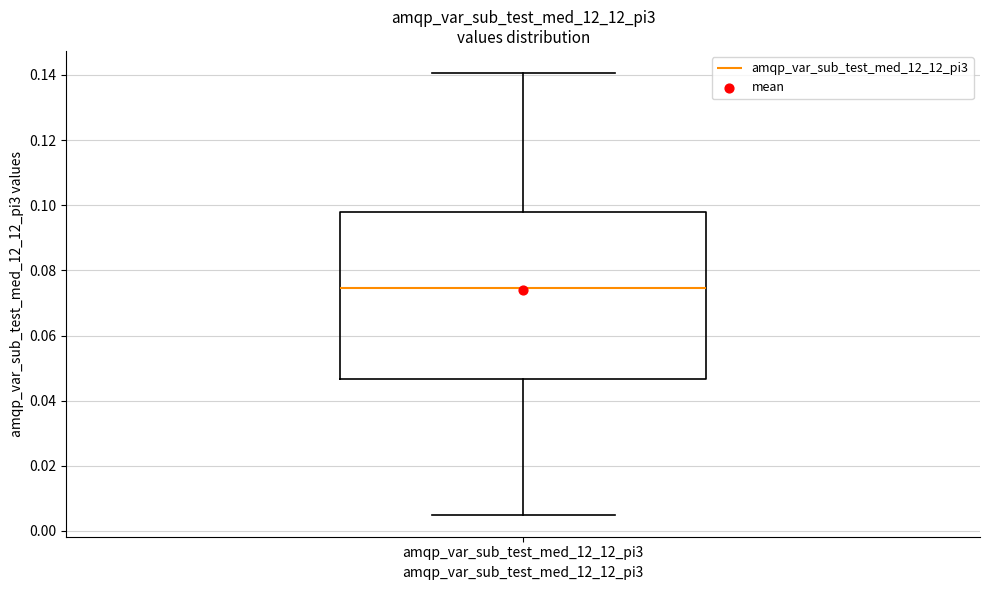

Read this box plot against the y-axis: the position of the median line, the range covered by the box, and the ends of both whiskers. The values are not printed on the chart, so give them approximately, as read against the axis.

median 0.074, box 0.046 to 0.098, whiskers 0.006 to 0.140